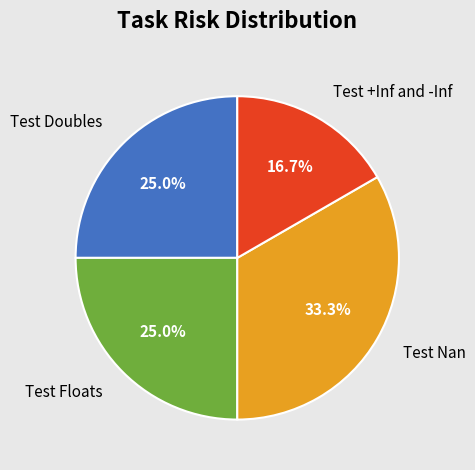

What percentage do Test +Inf and -Inf and Test Floats together represent?

41.7%